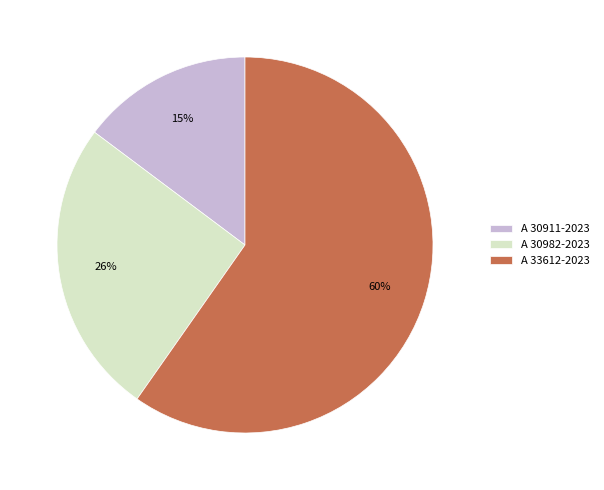

Is it true that A 30982-2023 is 26% of the pie?

True